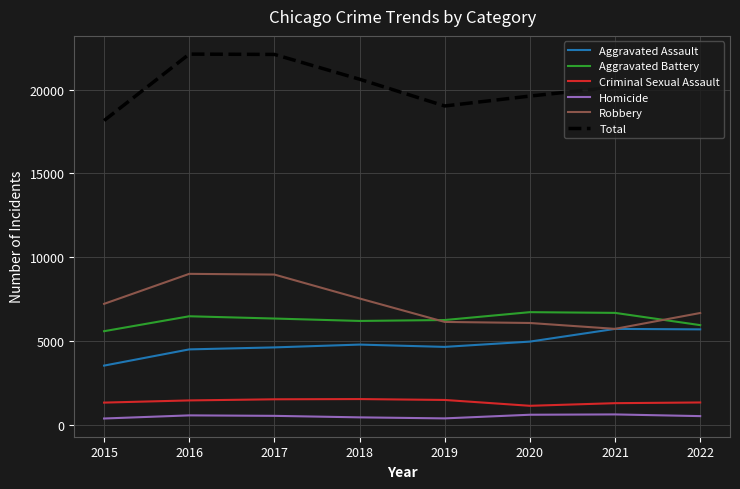

How many series are shown in this chart?

6